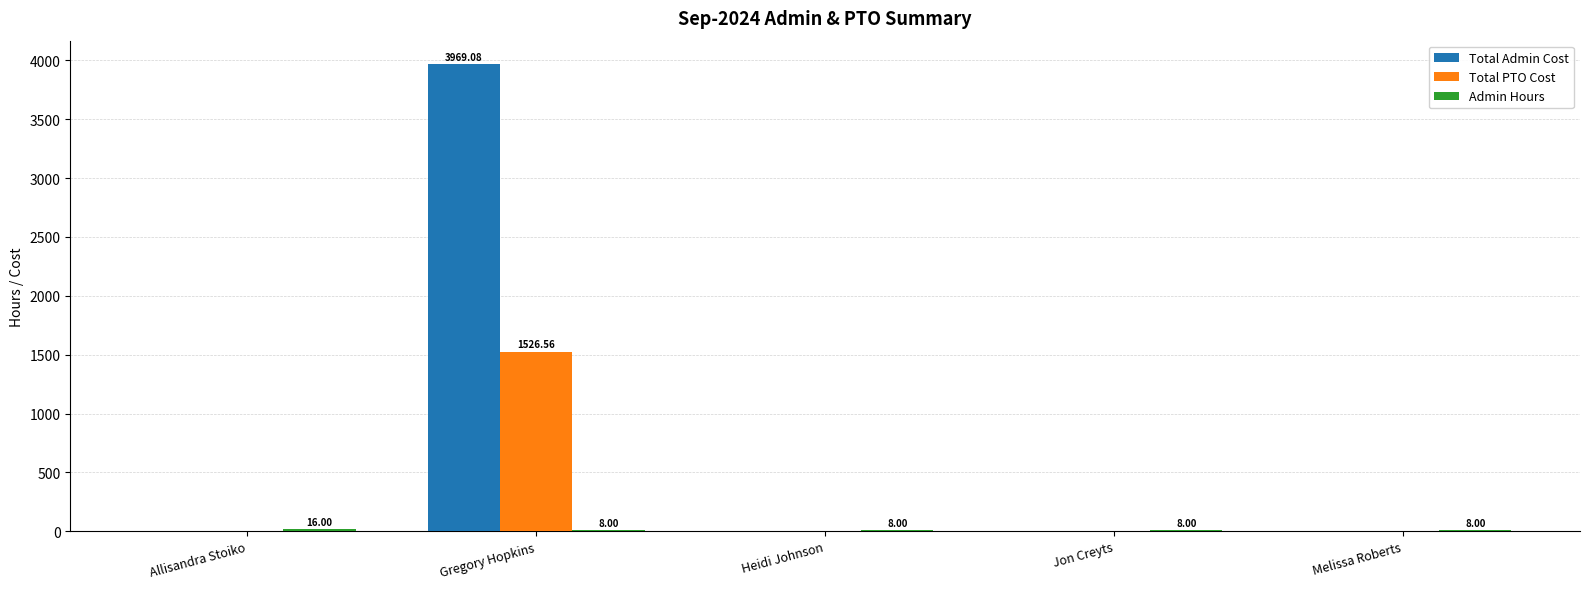

At which category does the chart reach its peak across all series?

Gregory Hopkins